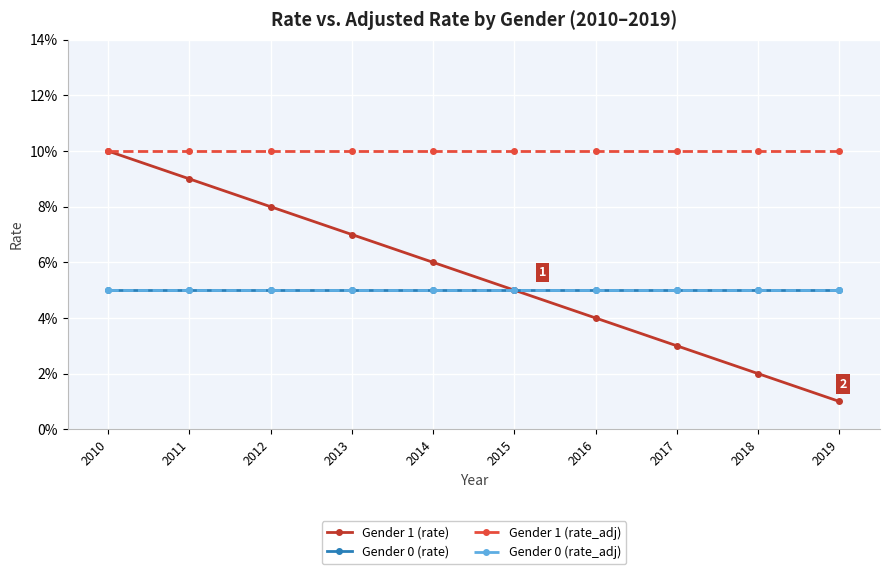

What is the highest value of the Gender 0 (rate_adj) series?

0.1